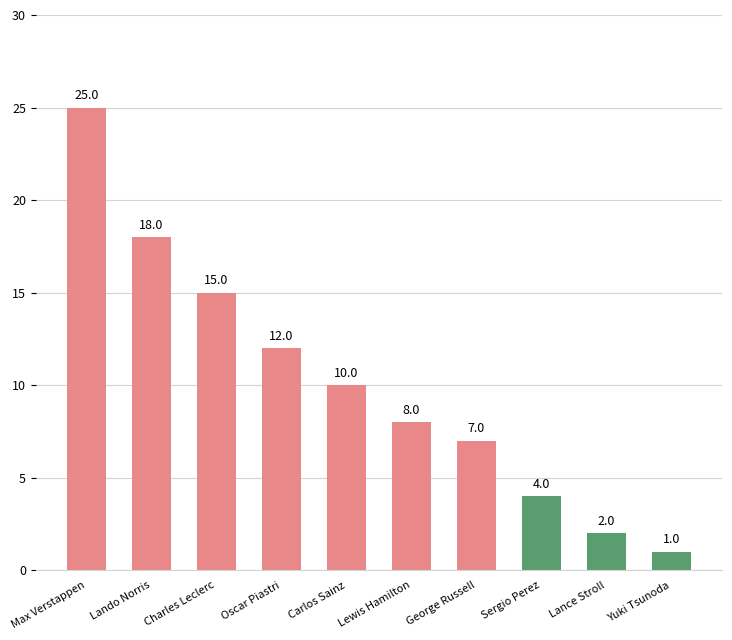

What is the difference between the second highest and minimum values?

17